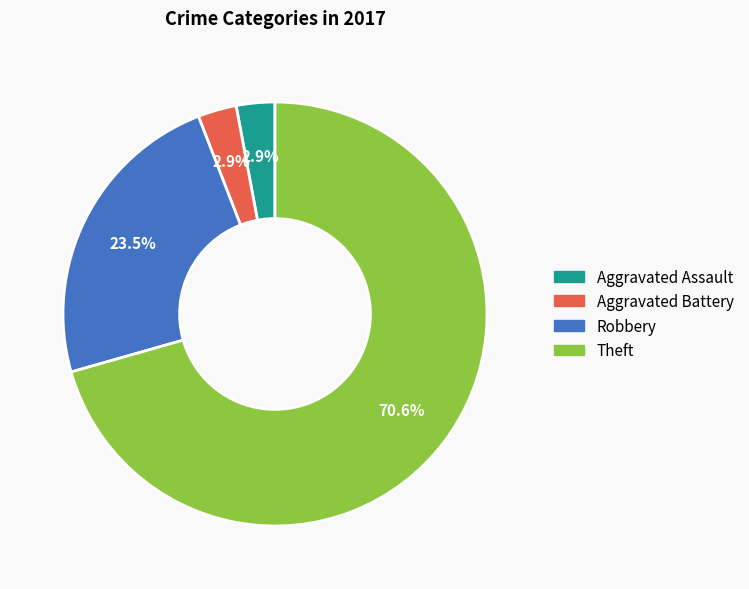

The Aggravated Battery slice represents 3% of the pie. True or false?

True